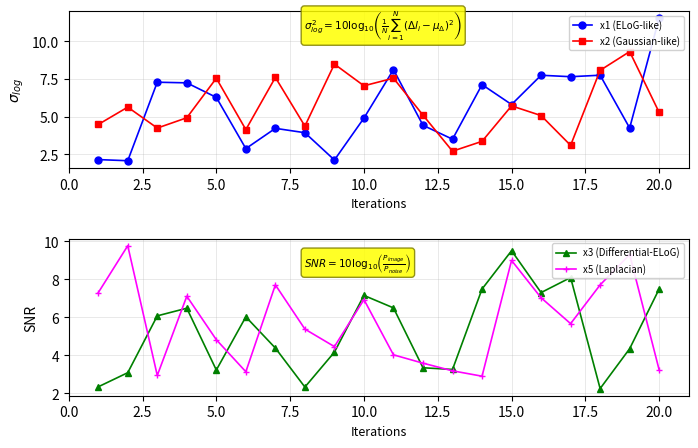

What is the lowest value of the x2 (Gaussian-like) series?

2.7